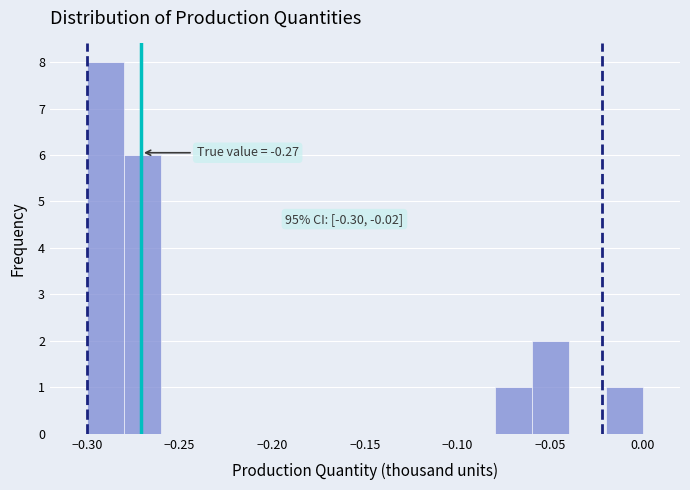

Over which range of the x-axis is the bar tallest?

-0.30 to -0.28